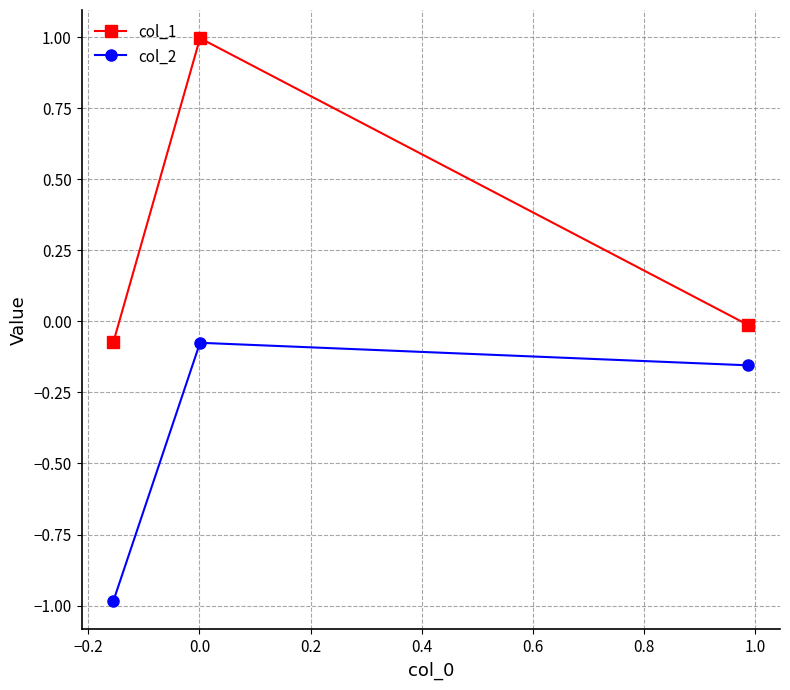

List the series in order of their overall mean, lowest first.

col_2, col_1